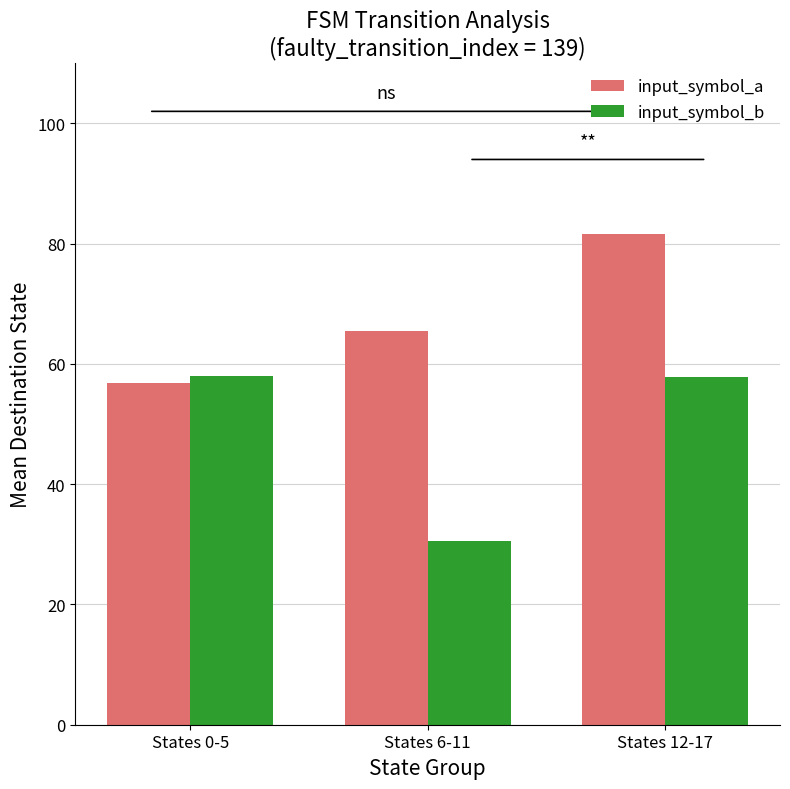

The value of input_symbol_b at States 0-5 is 90.1. True or false?

False